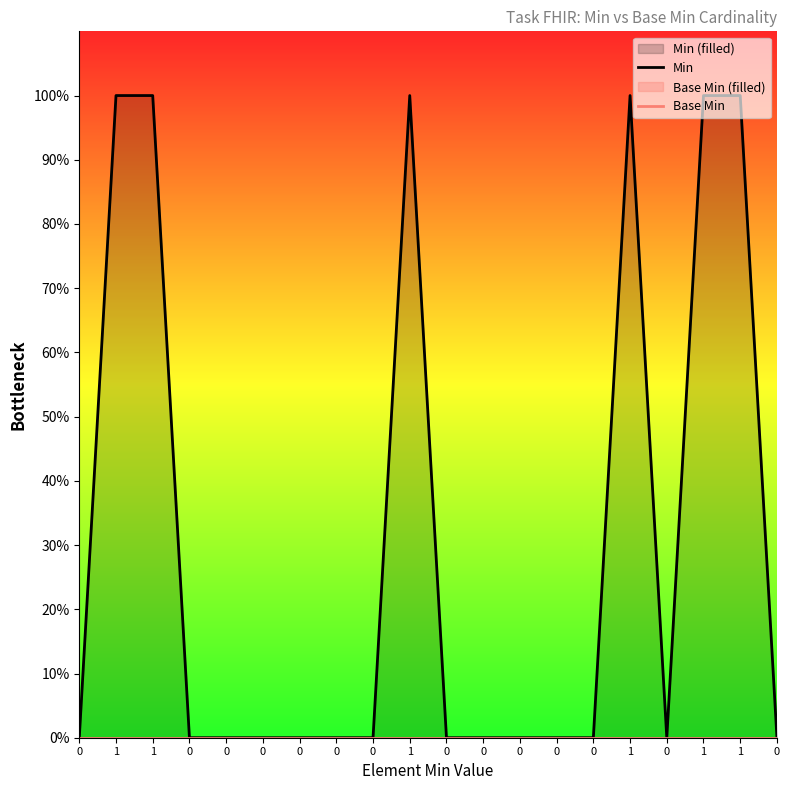

Reading left to right, transcribe all the data shown in this chart.

Min: 0=0	1=1	1=1	0=0	0=0	0=0	0=0	0=0	0=0	1=1	0=0	0=0	0=0	0=0	0=0	1=1	0=0	1=1	1=1	0=0
Base Min: 0=0	1=0	1=0	0=0	0=0	0=0	0=0	0=0	0=0	1=0	0=0	0=0	0=0	0=0	0=0	1=0	0=0	1=0	1=0	0=0